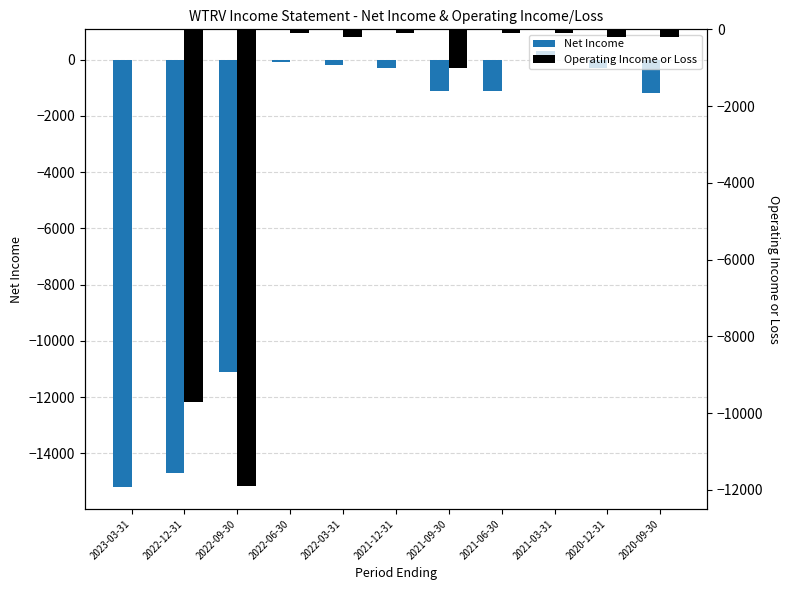

At which label is Operating Income or Loss closest to -5950?

2022-12-31